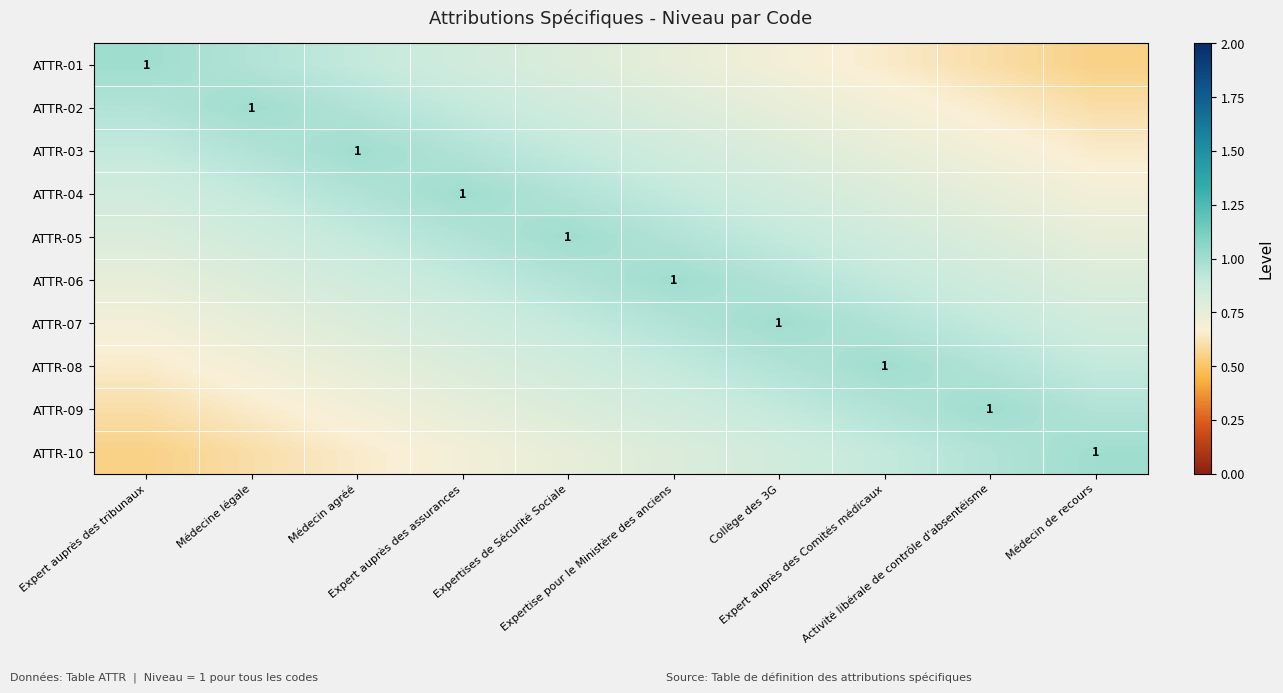

Is it true that ATTR-08 equals 0.9 at Activité libérale de contrôle d'absentéisme?

True